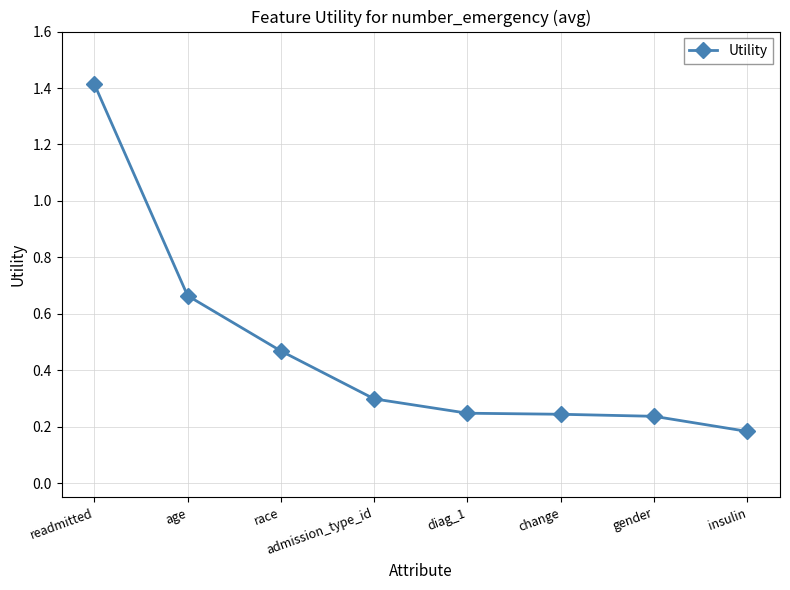

What is the difference between the maximum and minimum values?

1.2